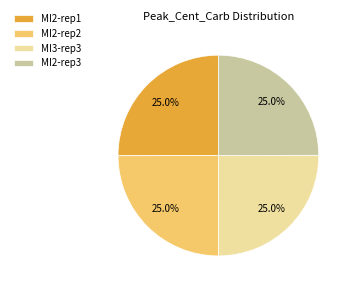

How much of the chart is everything except MI2-rep3?

75.0%